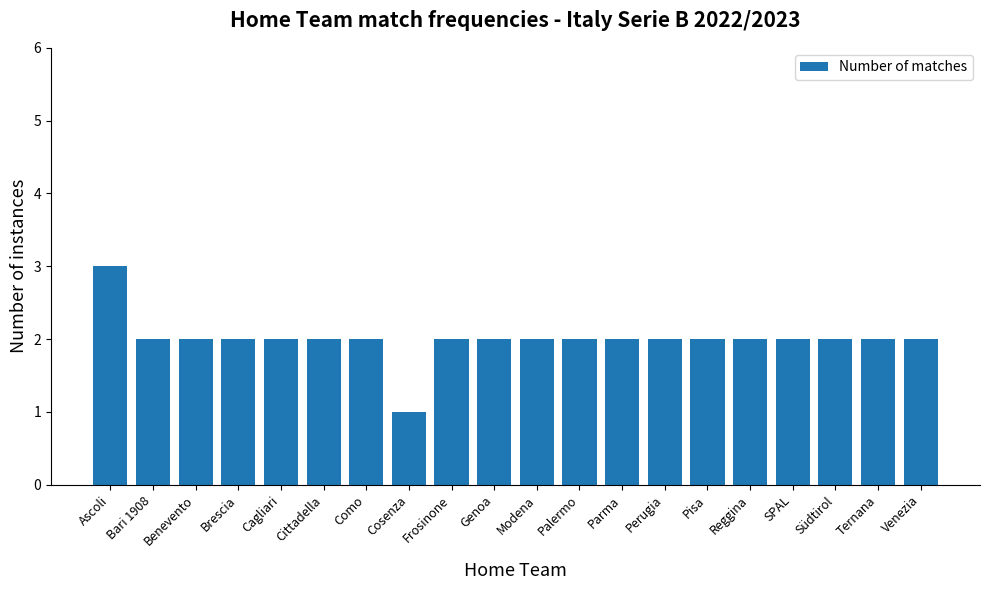

What is the change in value from Cosenza to Perugia?

+1